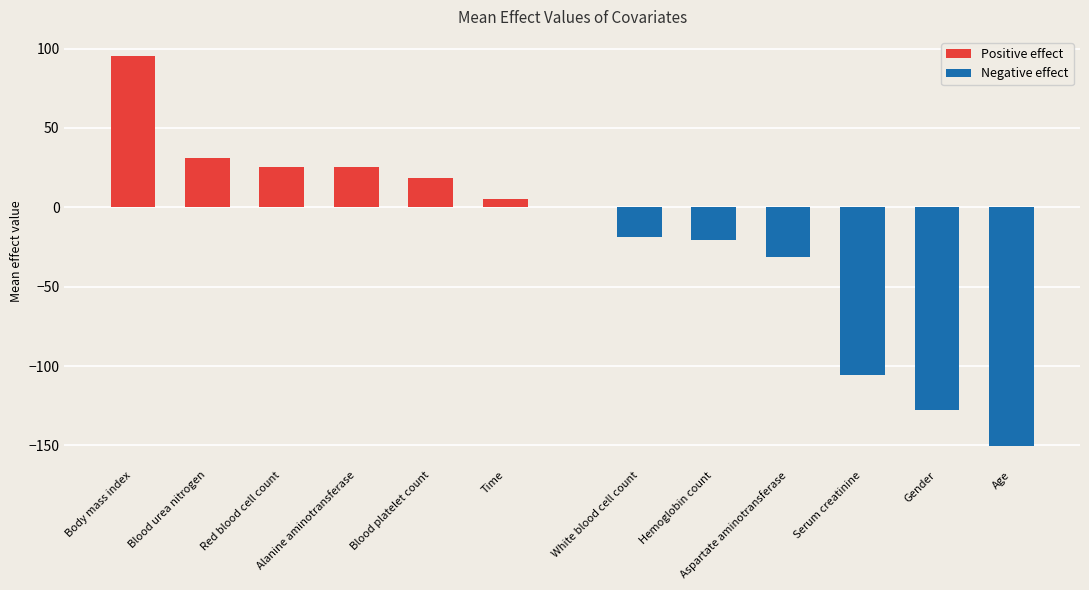

Is it true that Positive effect equals 8.7 at Red blood cell count?

False